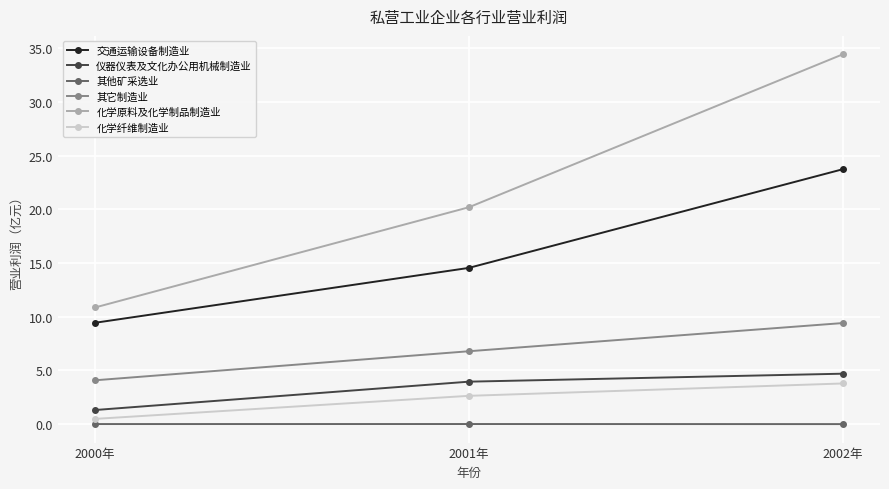

Which category has the highest value in the 化学原料及化学制品制造业 series?

2002年